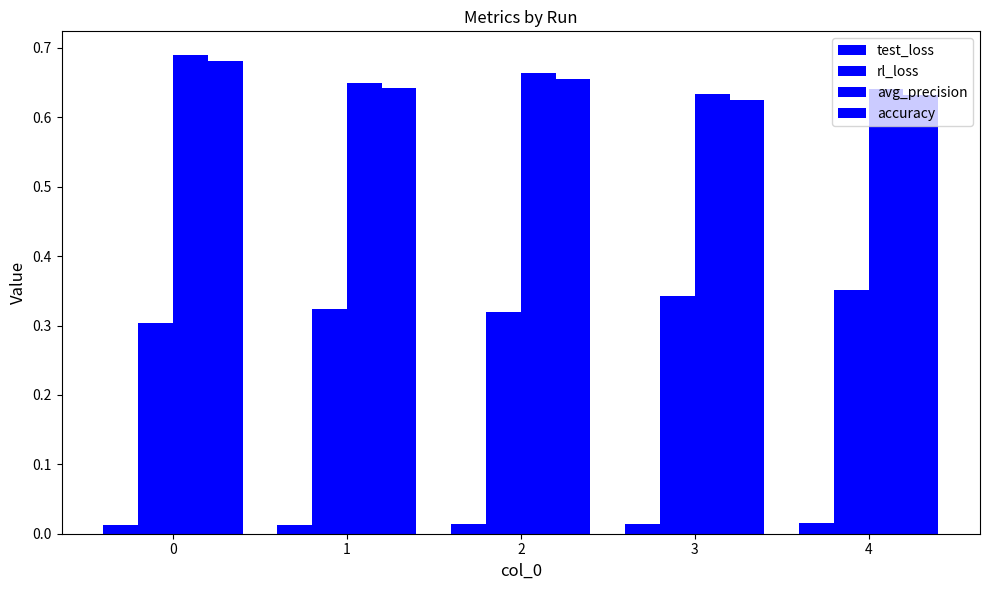

How many categories are shown in the chart?

5